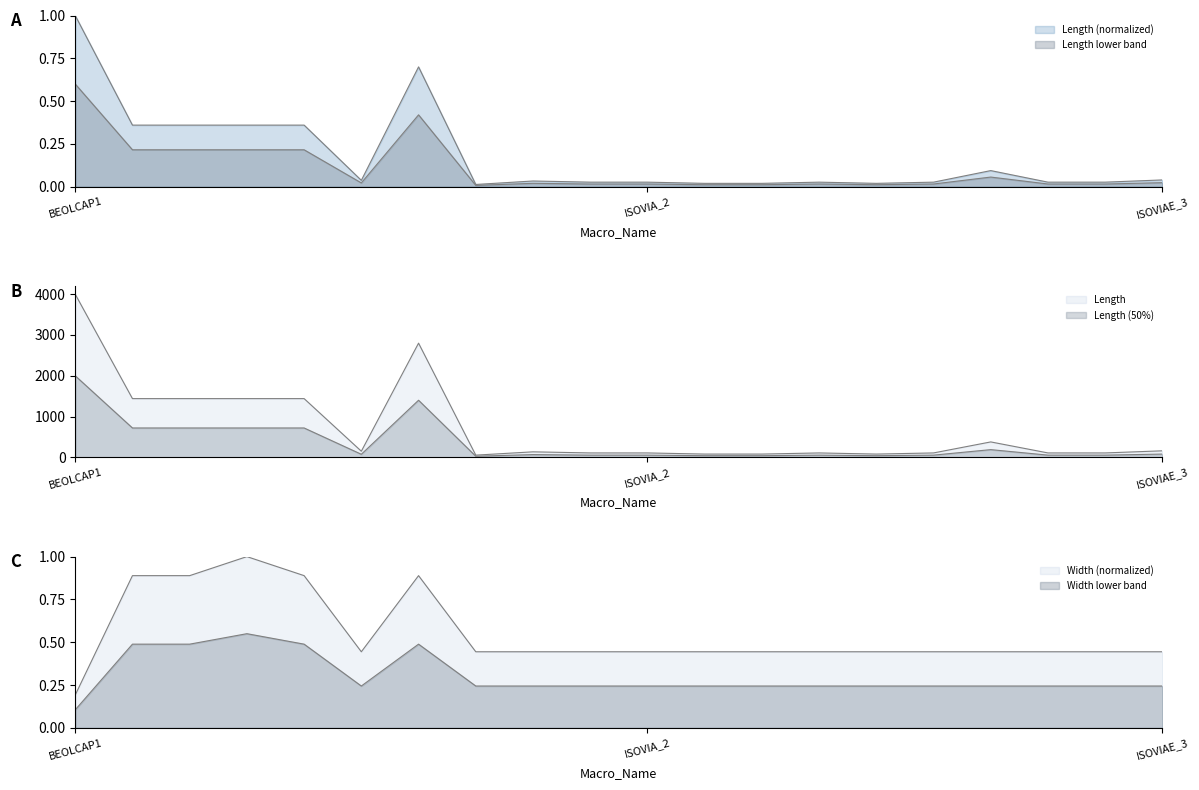

List the series in order of their overall mean, highest first.

Width, Length